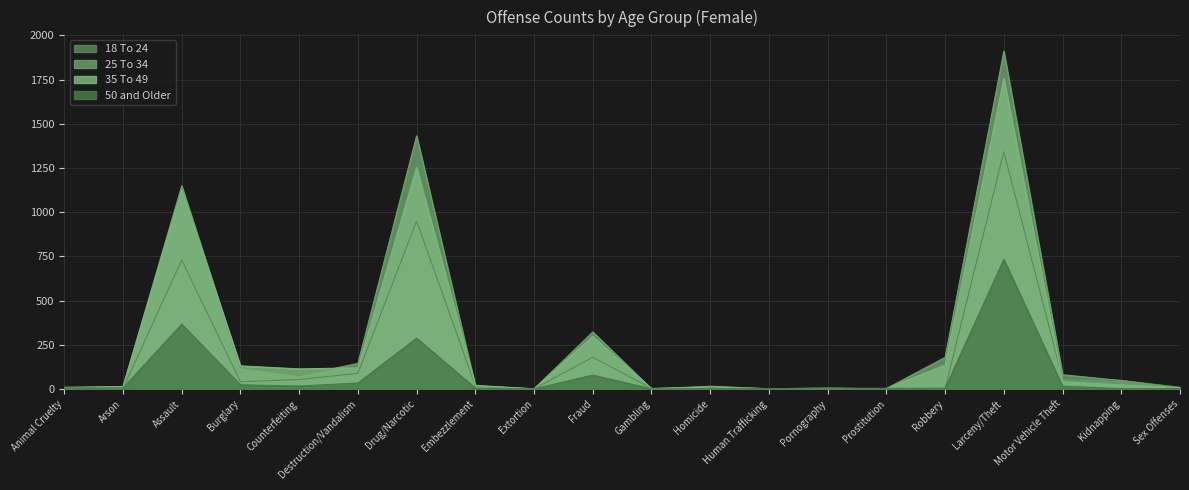

True or false: 18 To 24 and 25 To 34 cross at least once.

True